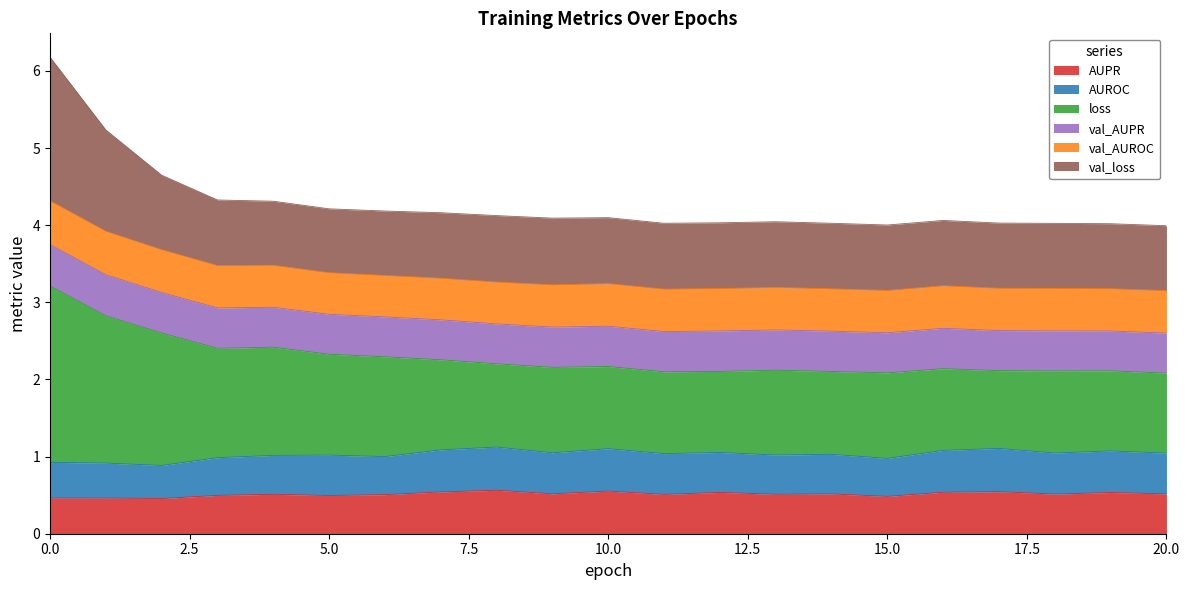

What is the total value across all series at 0.0?

6.2